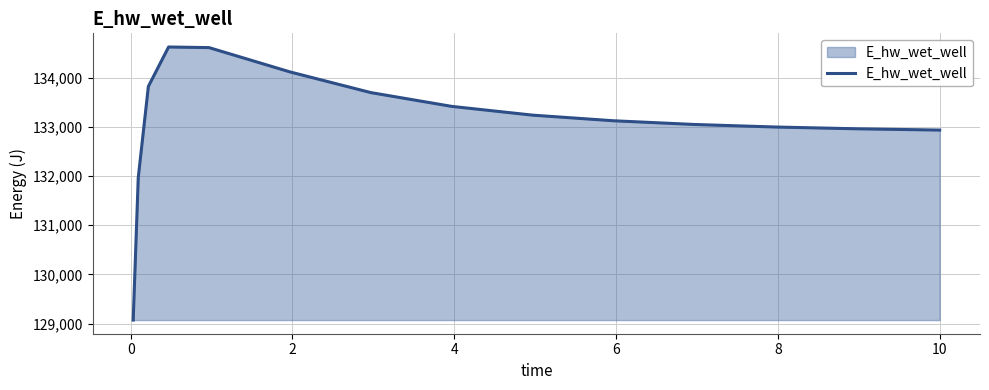

What is the minimum value shown in the chart?

129070.4